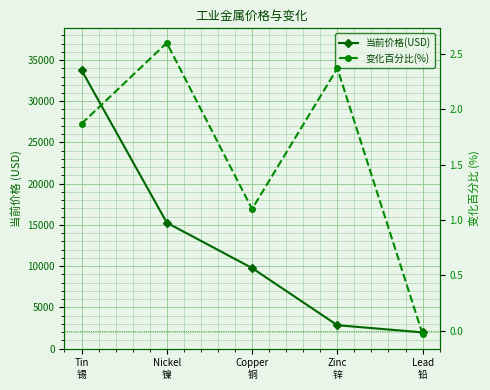

Reading right to left, extract all data points from this chart.

当前价格(USD): Lead
铅=1976.3	Zinc
锌=2845.8	Copper
铜=9773.4	Nickel
镍=15274.0	Tin
锡=33775.0
变化百分比(%): Lead
铅=-0.0	Zinc
锌=2.4	Copper
铜=1.1	Nickel
镍=2.6	Tin
锡=1.9